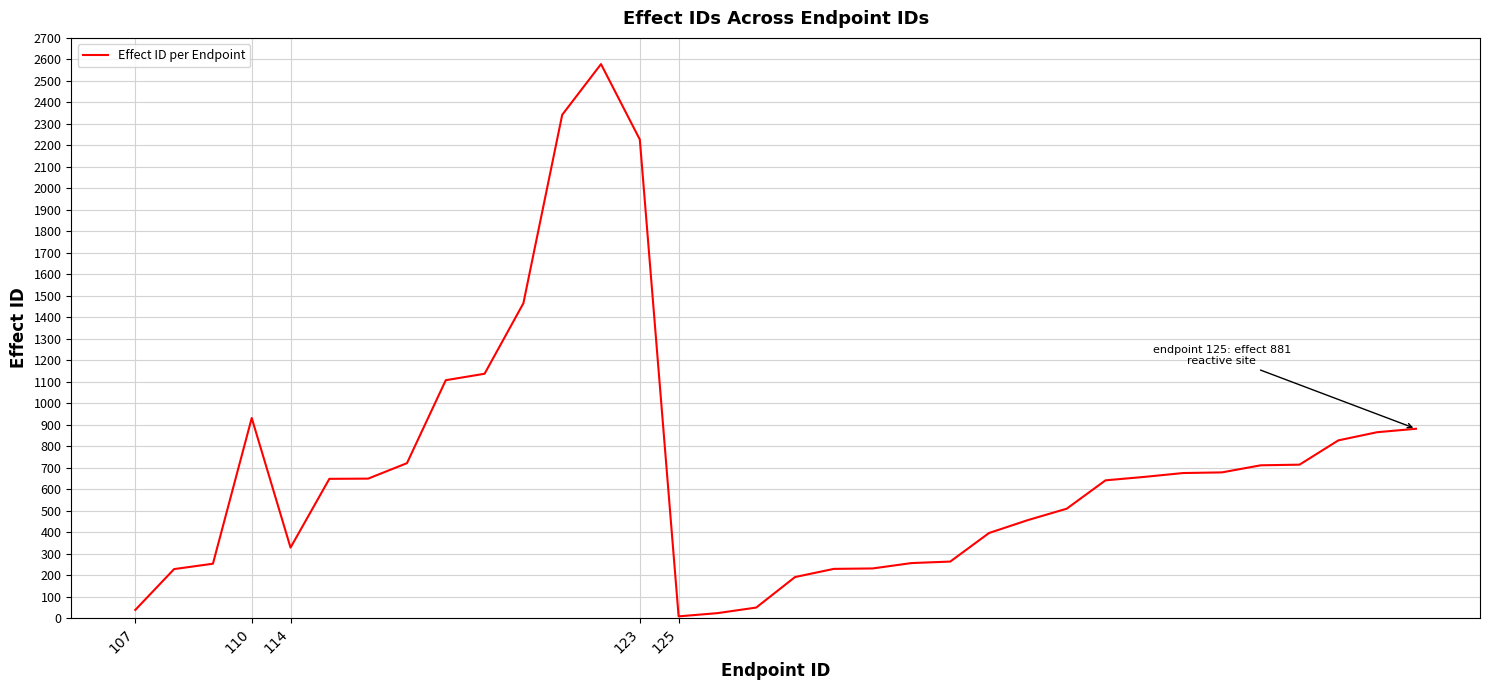

What is the maximum value shown in the chart?

2578